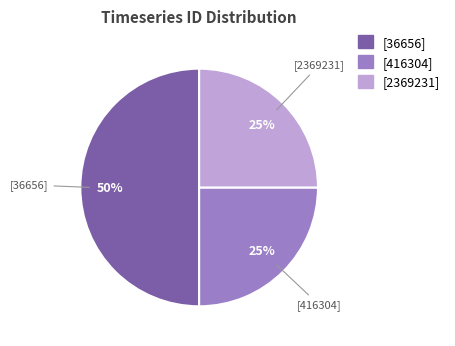

To the nearest percent, what is the average slice percentage?

33%